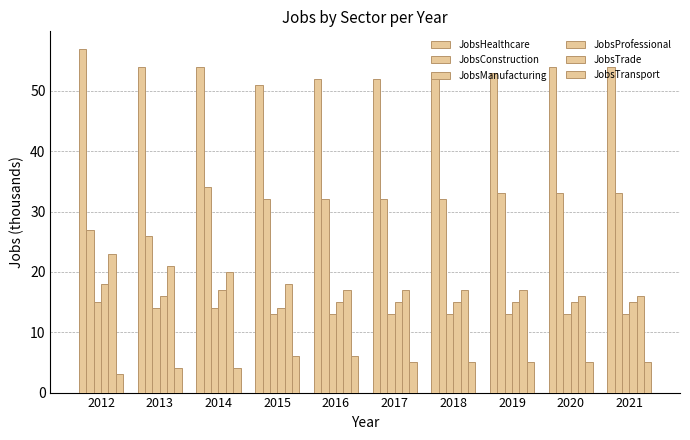

At which label does JobsTrade reach its peak?

2012